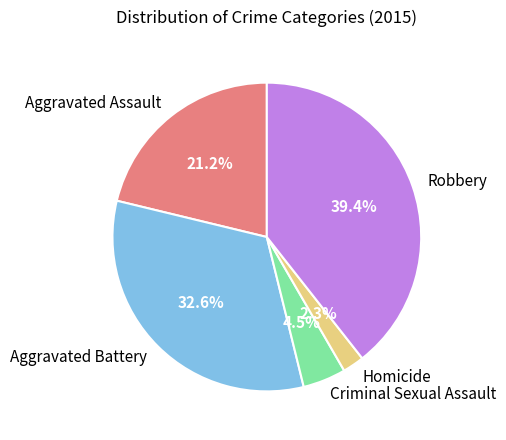

Do Aggravated Battery and Robbery together represent more than half of the pie?

Yes